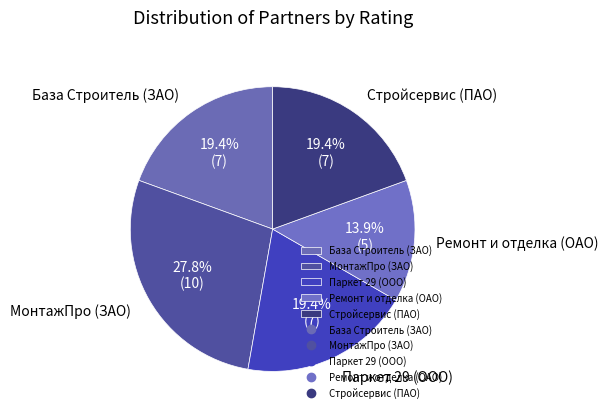

Does Ремонт и отделка (ОАО) represent more than half of the total?

No